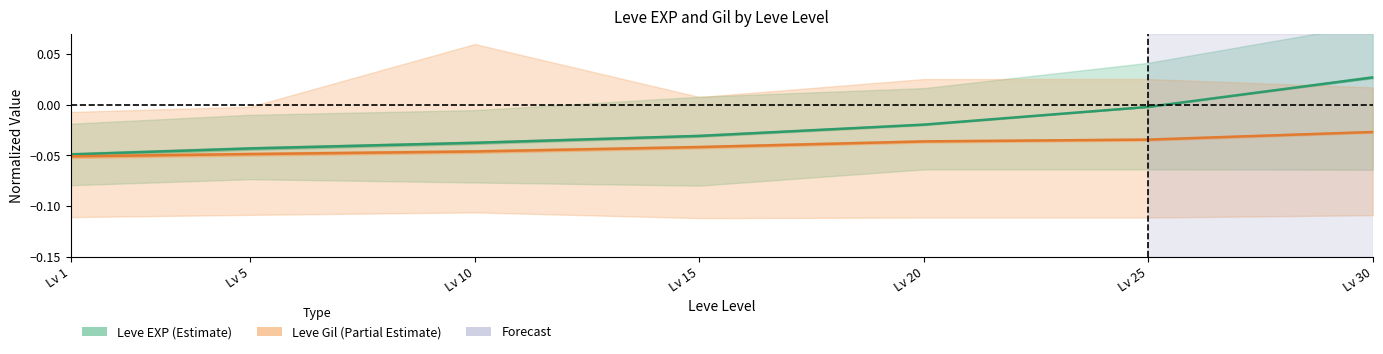

True or false: Leve Gil (Partial Estimate) and Leve EXP (Estimate) intersect in this chart.

False